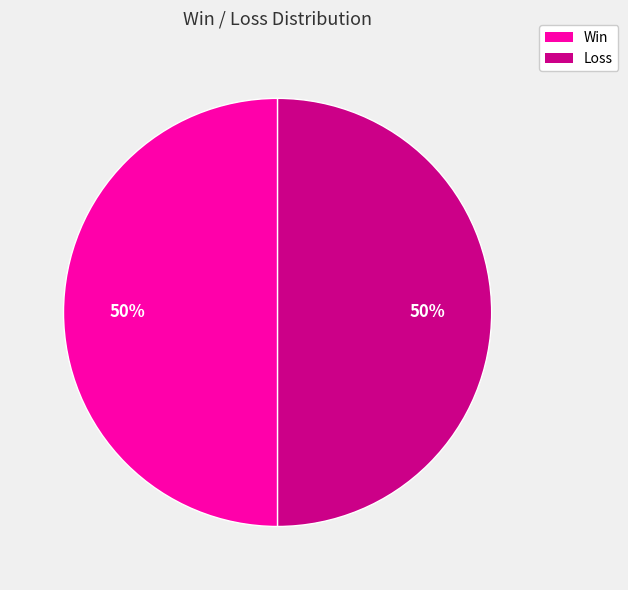

To the nearest percent, what is the average slice percentage?

50%